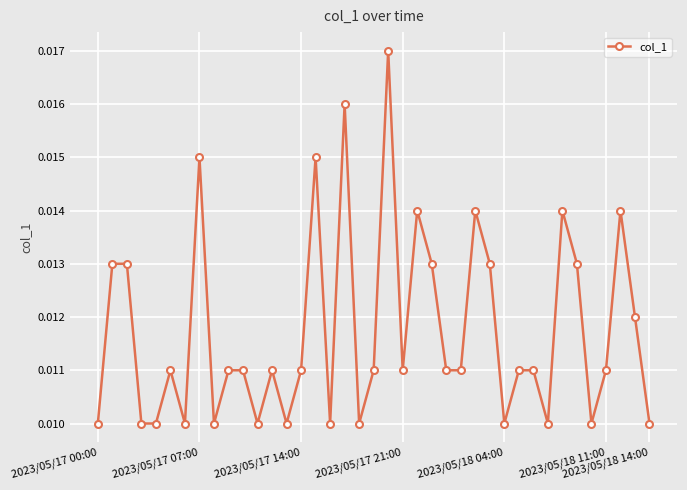

True or false: the data has more than 0 interior local peaks.

True